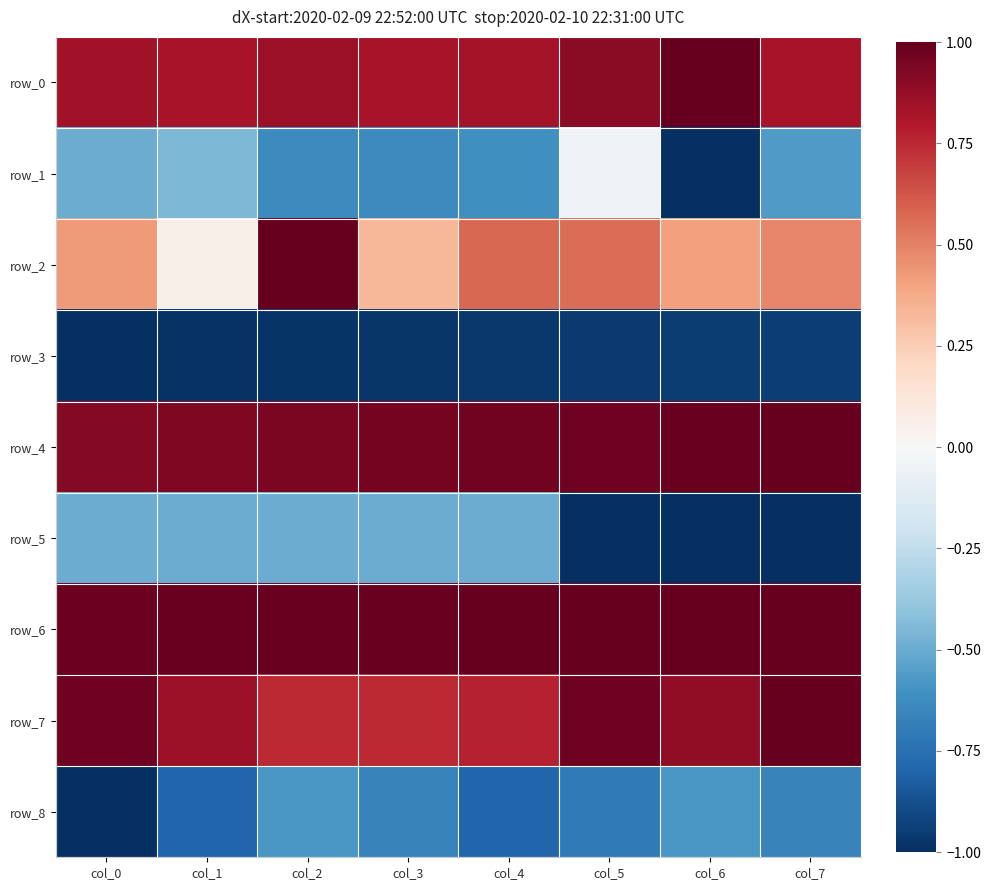

Rank the categories by row_6 value from highest to lowest.

col_7, col_6, col_5, col_4, col_3, col_2, col_1, col_0